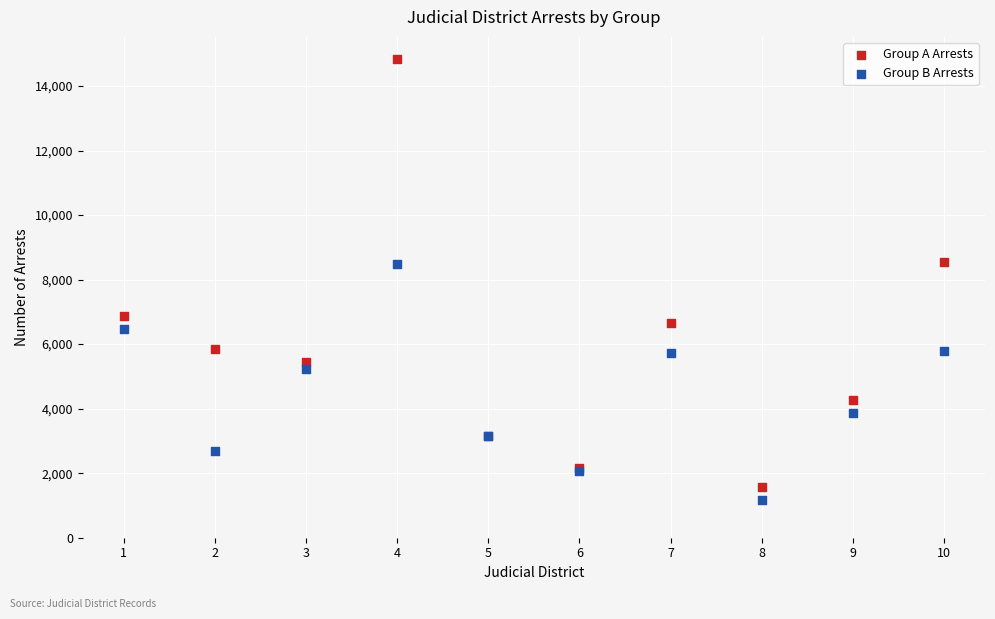

Which series reaches the maximum Y coordinate?

Group A Arrests